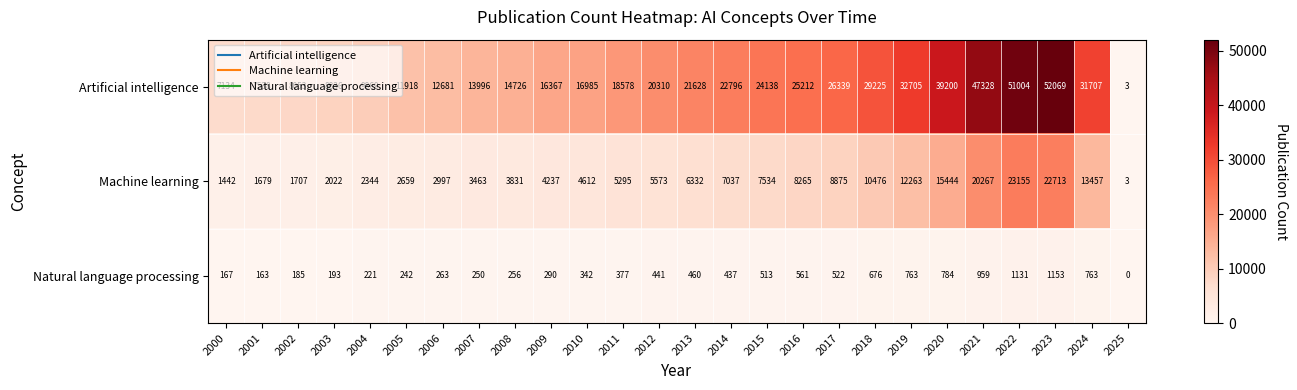

Which category has the highest value across all series?

2023